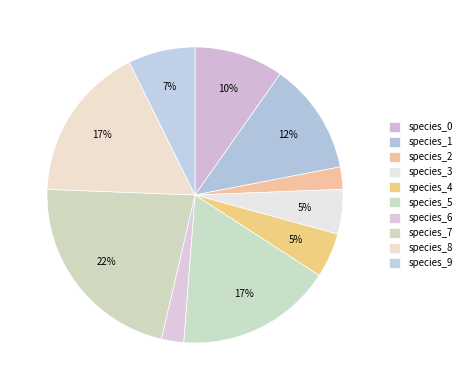

What percentage is the species_9 slice, to the nearest percent?

7%